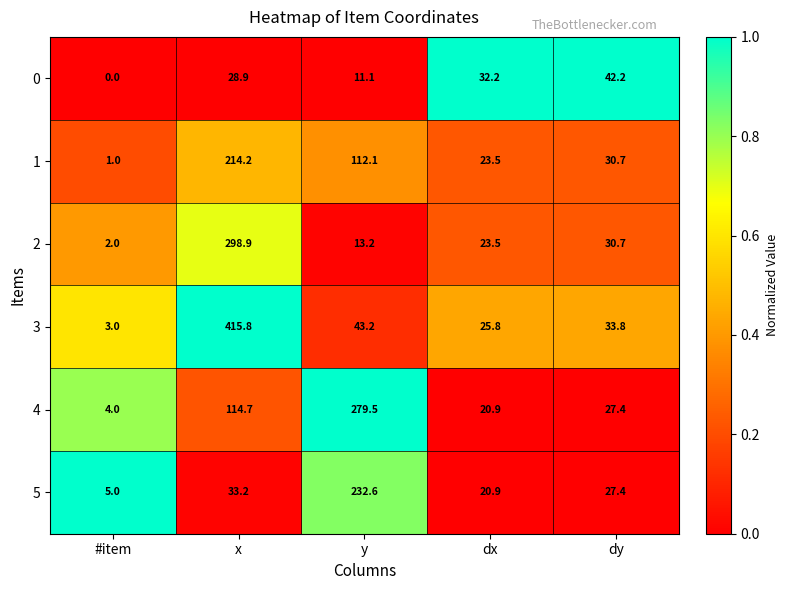

Between #item and dy, which series saw the biggest shift?

0